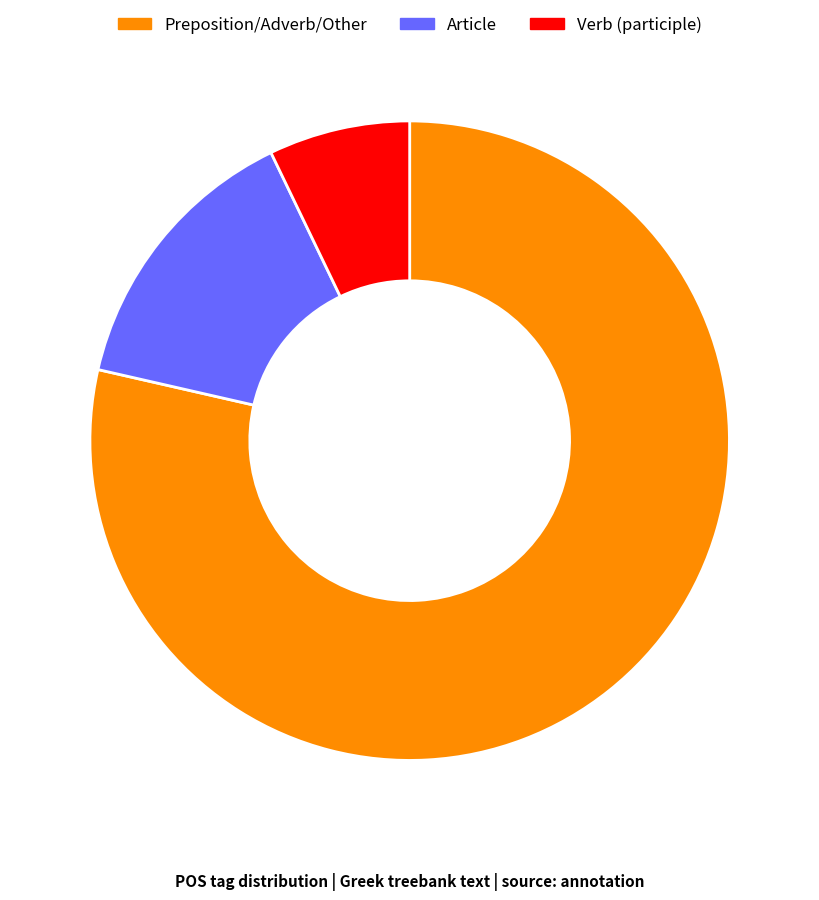

Rank the categories by value from lowest to highest.

Verb (participle), Article, Preposition/Adverb/Other